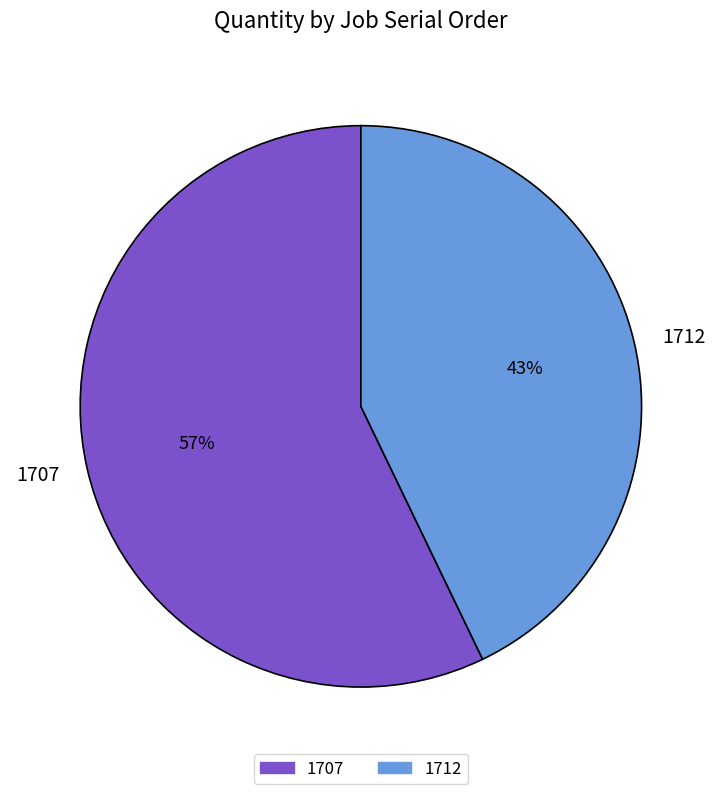

Is 1707 the majority of the pie?

Yes